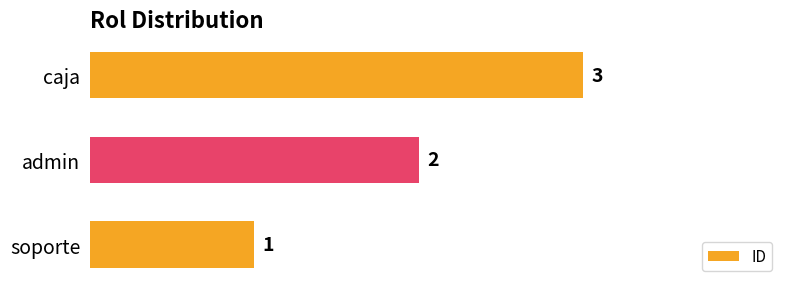

What is the difference between the maximum and minimum values?

2